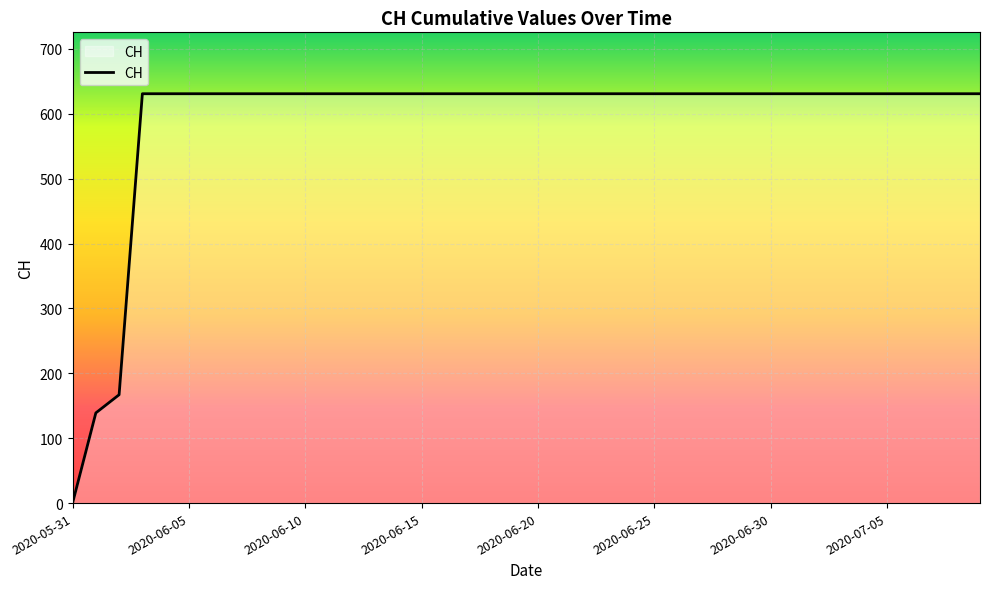

Reading right to left, extract all data points from this chart.

631	631	631	631	631	631	631	631	631	631	631	631	631	631	631	631	631	631	631	631	631	631	631	631	631	631	631	631	631	631	631	631	631	631	631	631	631	167	139	0